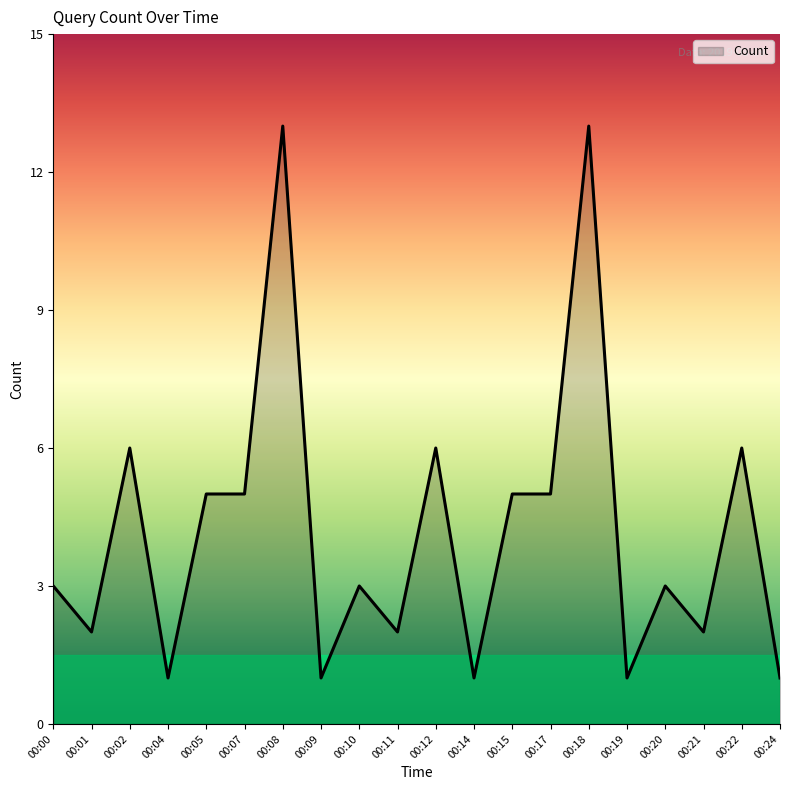

Where is the first local minimum?

00:01